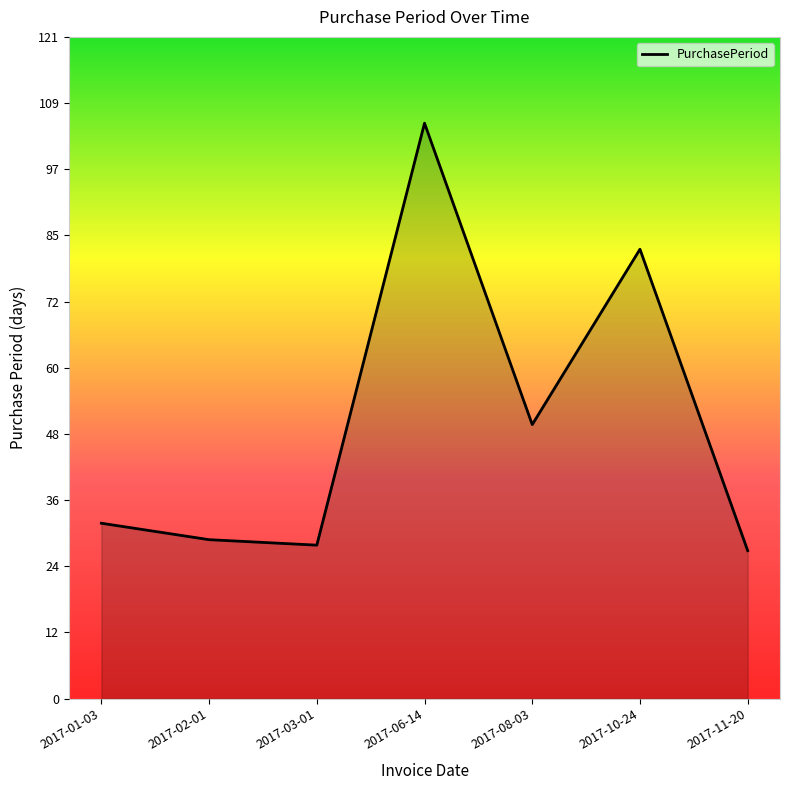

True or false: the data has more than 1 interior local peaks.

True